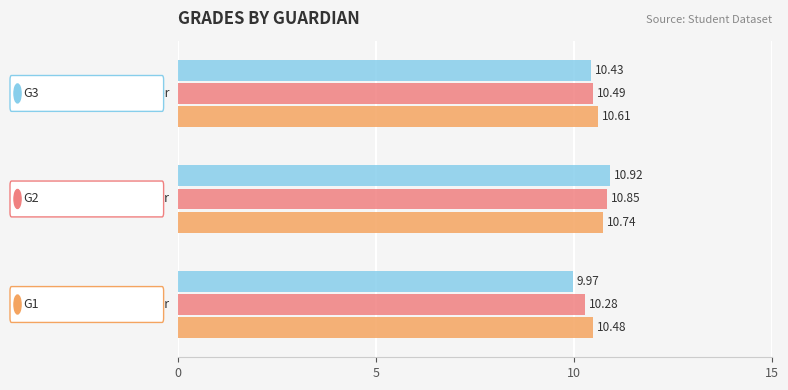

Reading left to right, what are all the values shown in this chart?

G1: 10.5	10.7	10.6
G2: 10.3	10.8	10.5
G3: 10.0	10.9	10.4